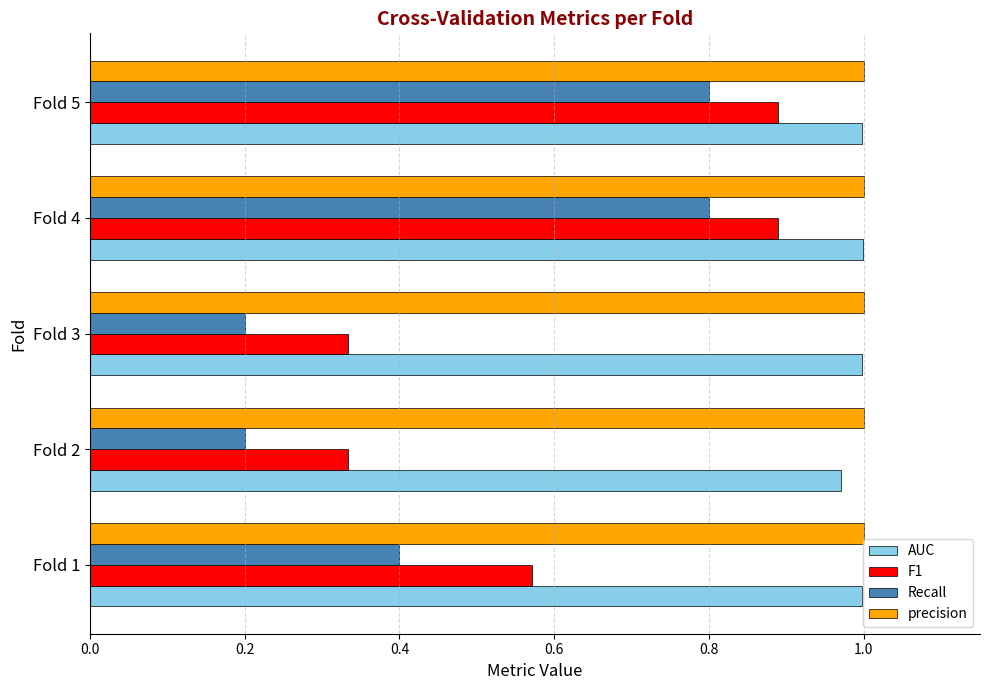

Is it true that precision equals 0.2 at Fold 4?

False